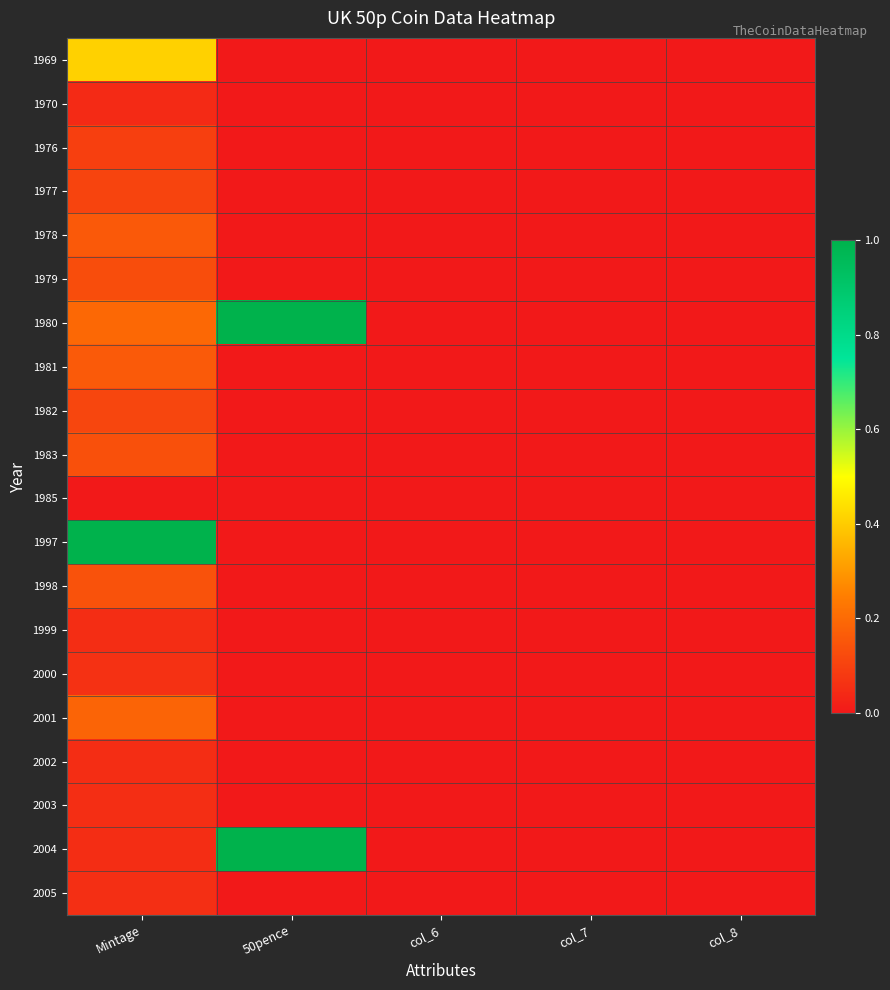

Count the number of data series in this chart.

20